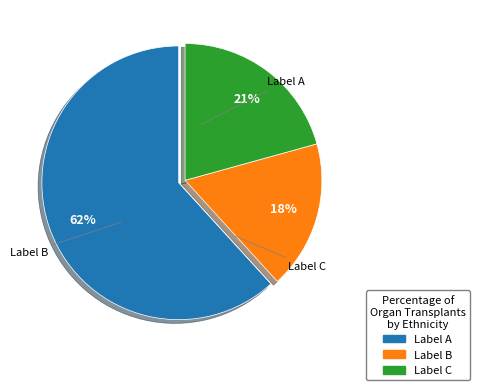

To the nearest percent, what is the difference between the largest and smallest slice percentages?

44%